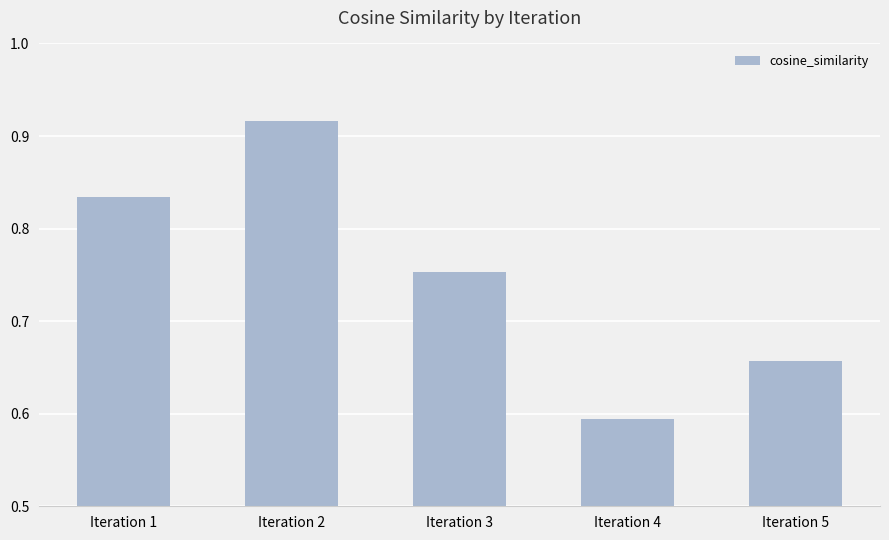

At which category does the chart reach its minimum across all series?

Iteration 4